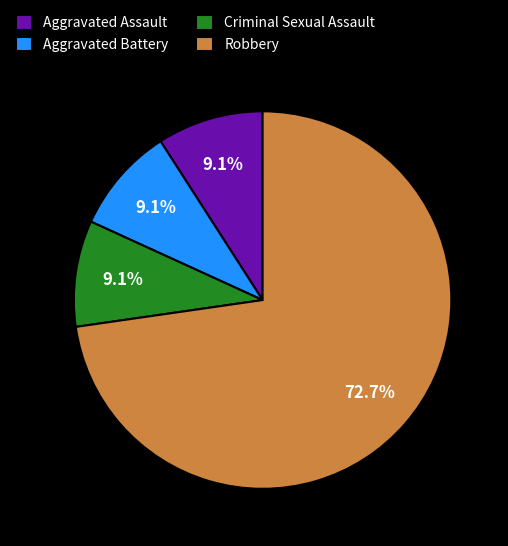

To the nearest percent, what portion does Robbery represent?

73%